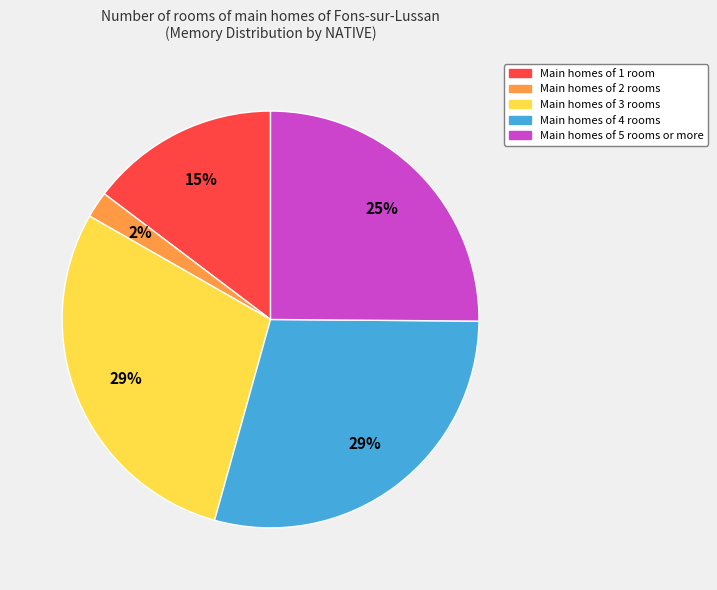

Does any single category account for the majority?

No